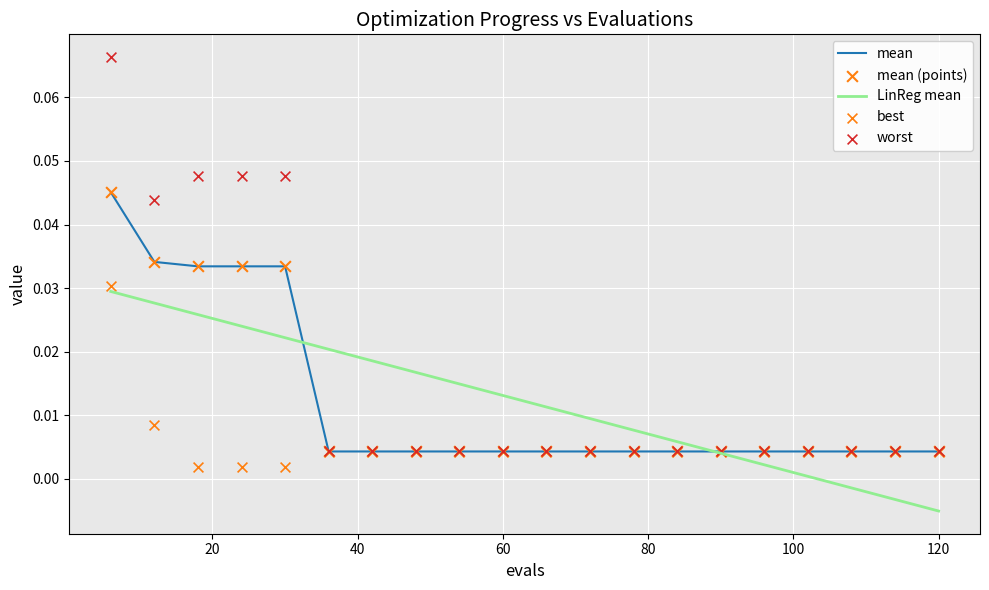

At how many categories does at least one series exceed 0?

20